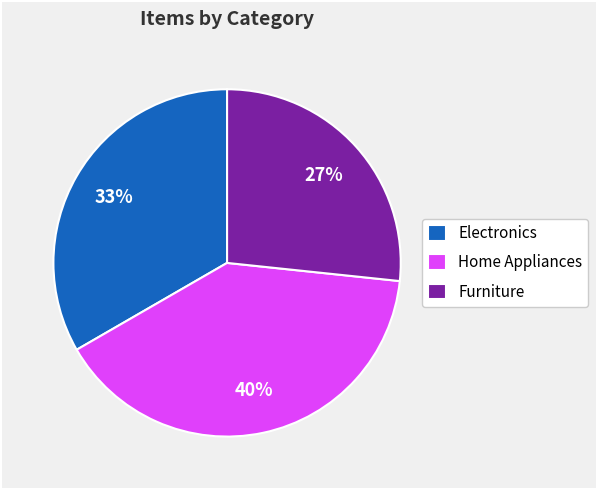

Is there any slice that represents more than half of the pie?

No